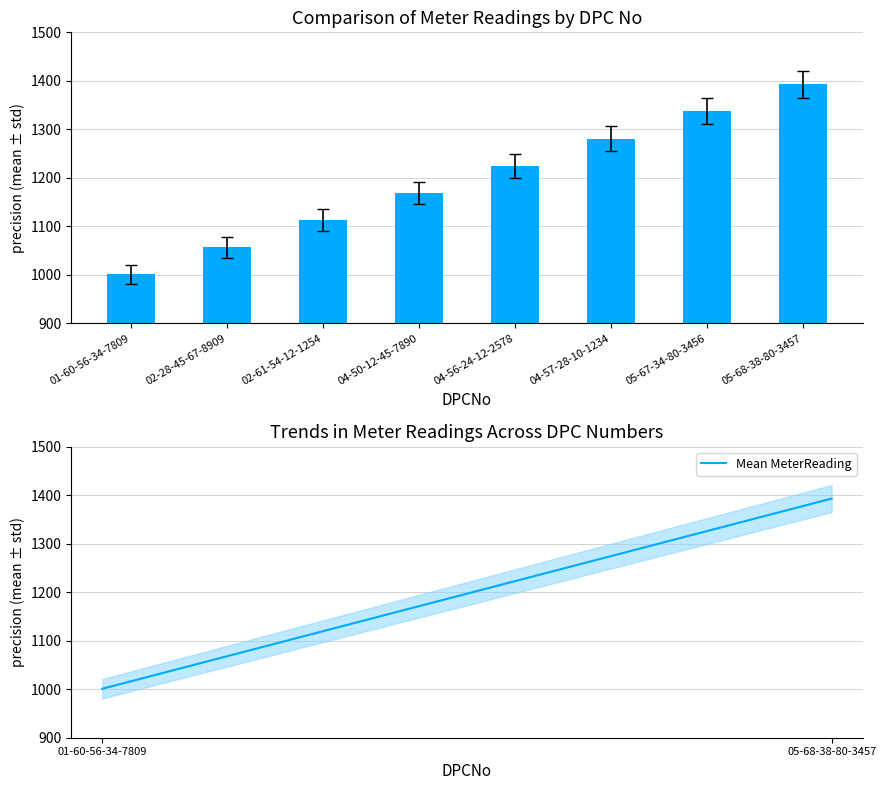

Does the chart contain any negative values?

No